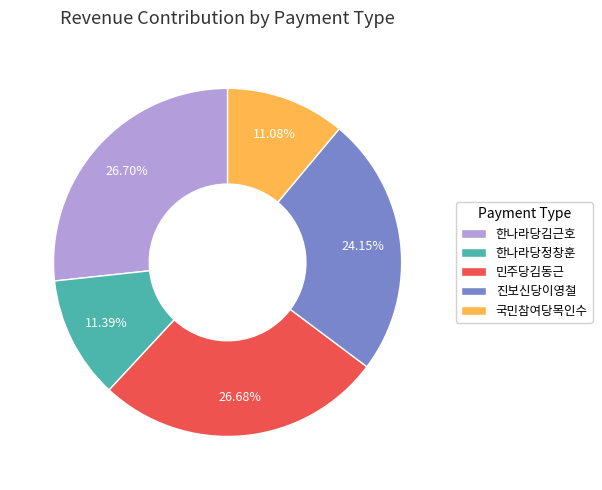

To the nearest percent, what is the average slice percentage?

20%